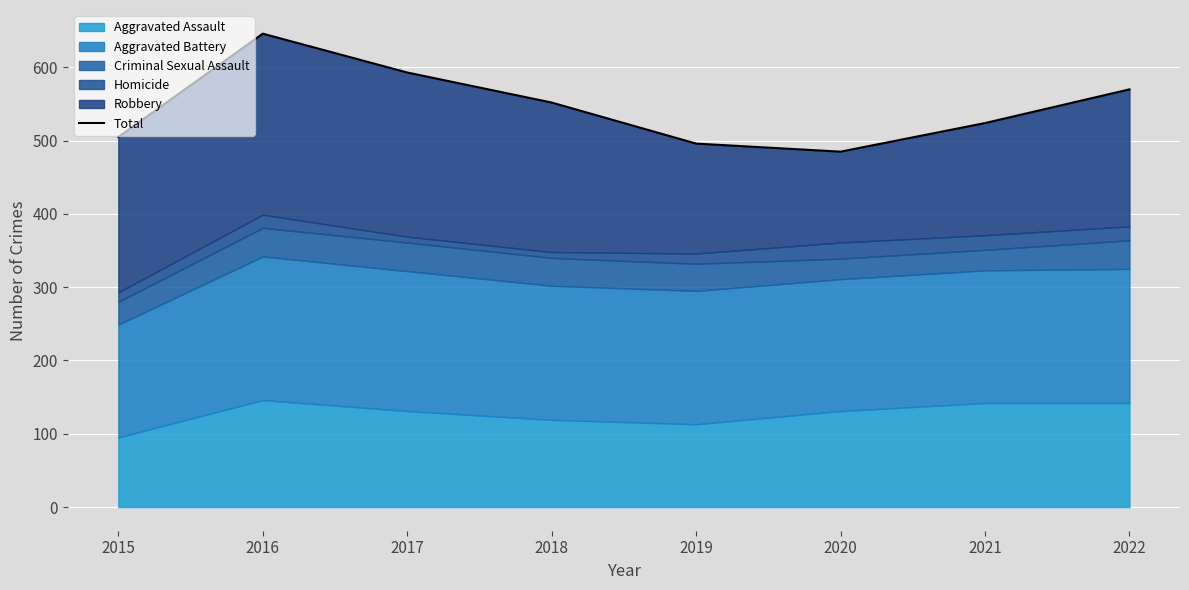

How many values exceed 552?

3